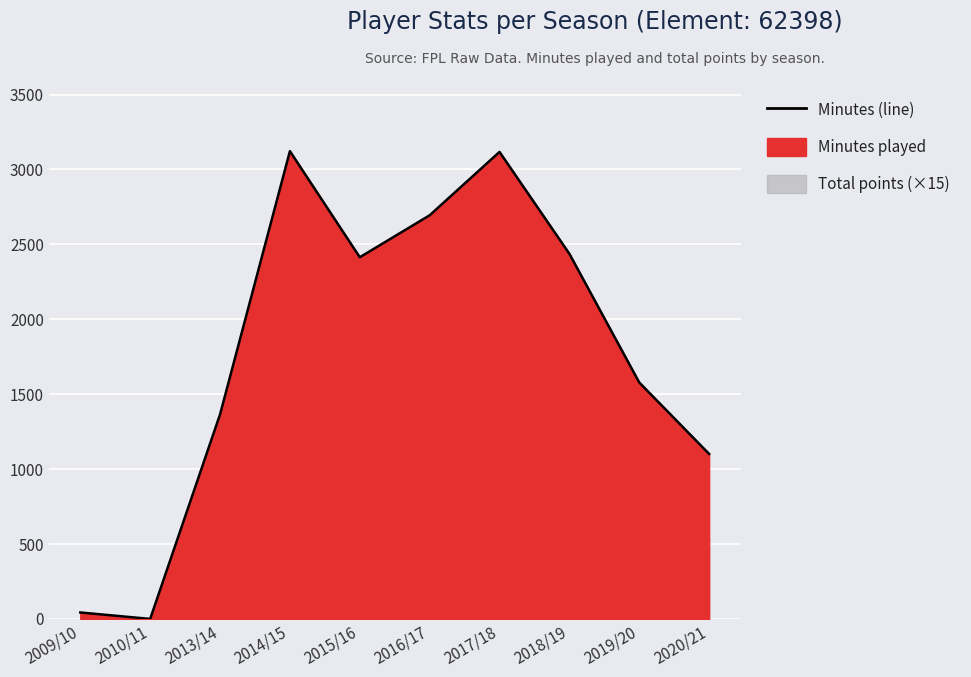

How many values are below 2414?

5